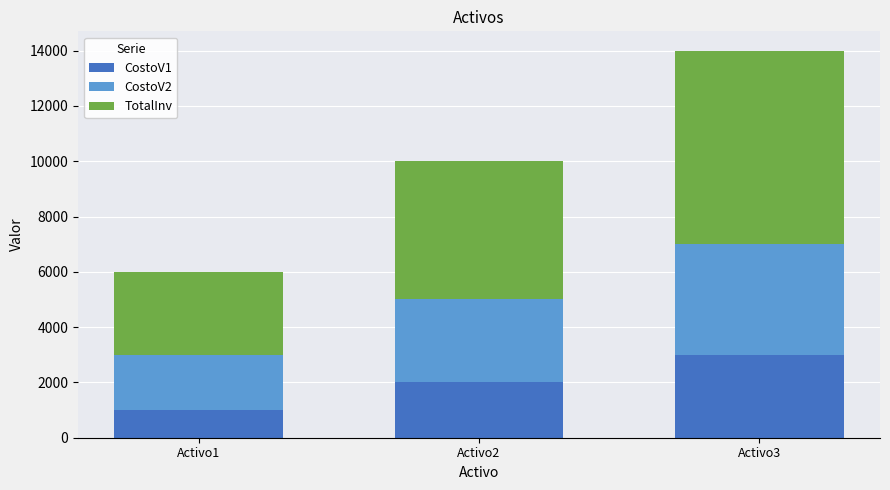

What is the highest value of the CostoV1 series?

3000